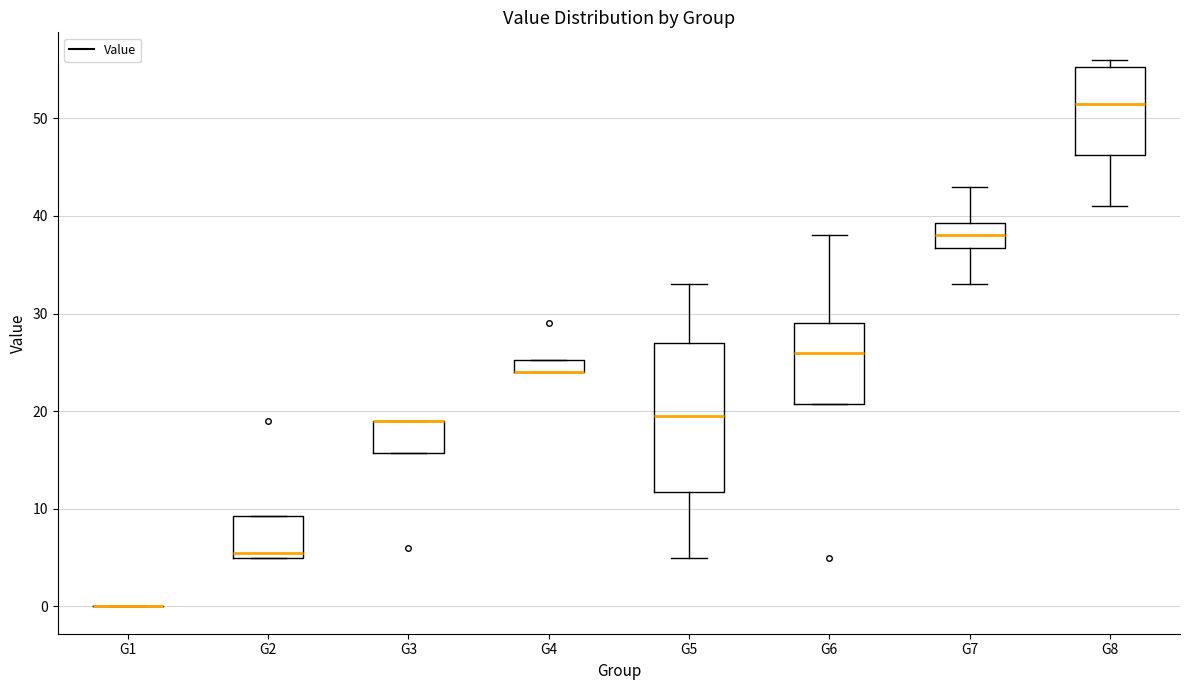

Comparing the boxes themselves (not the whiskers), which one is the tallest?

G5